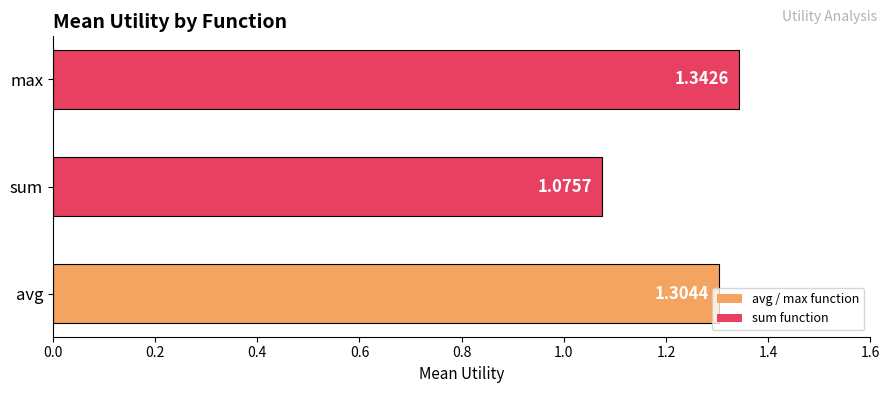

What is the sum of all values?

3.7